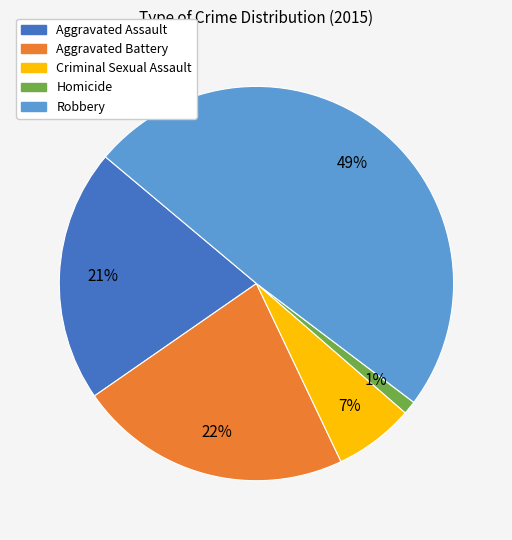

Which category has the smallest portion of the pie?

Homicide